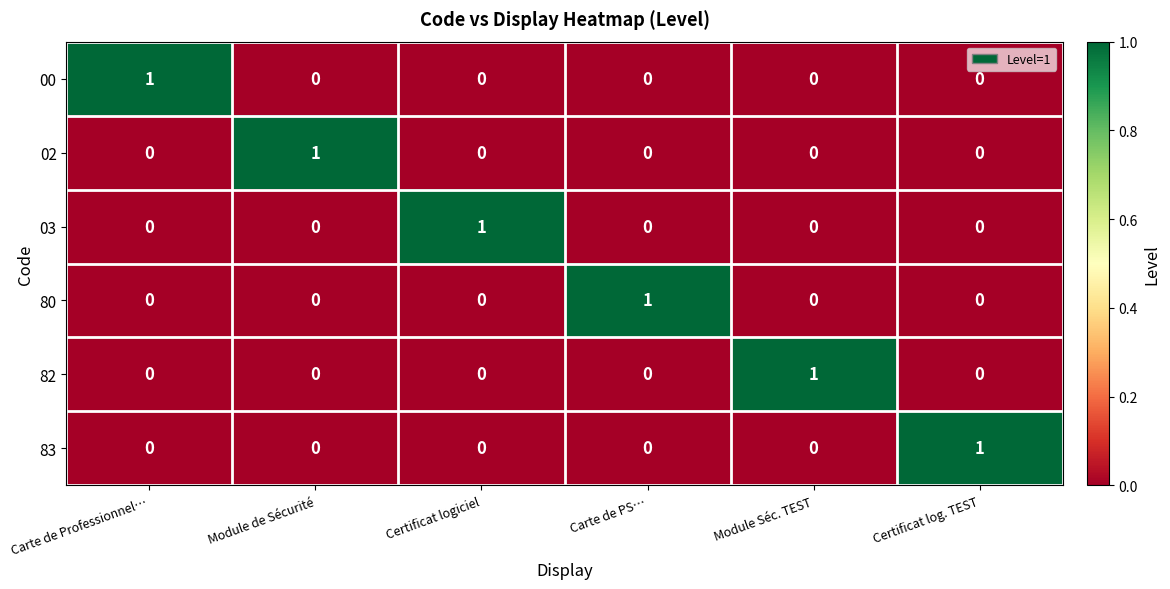

How many data points in 02 are above 0?

1